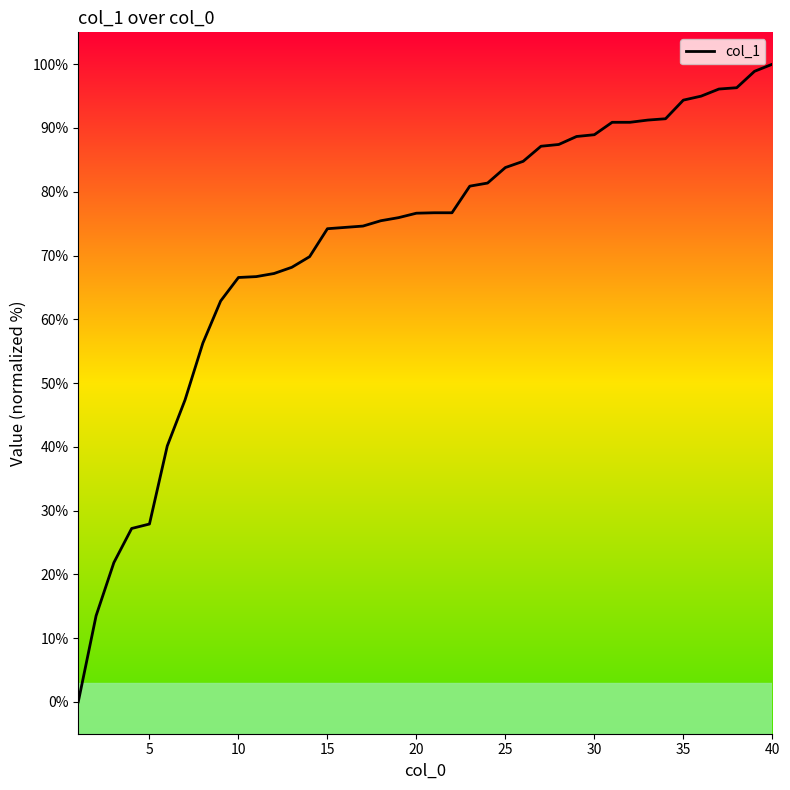

What is the maximum value shown in the chart?

100.0